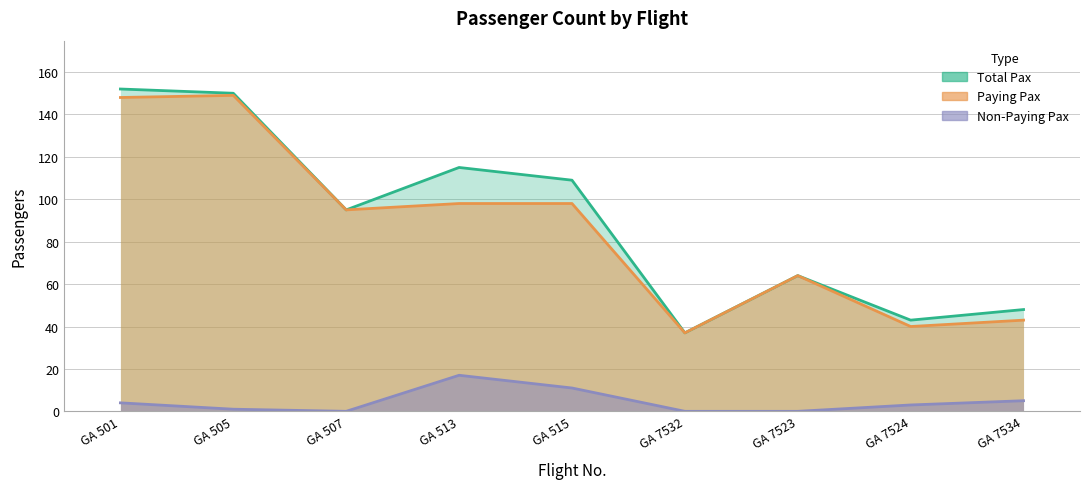

How many interior local peaks does the Total Pax series have?

2